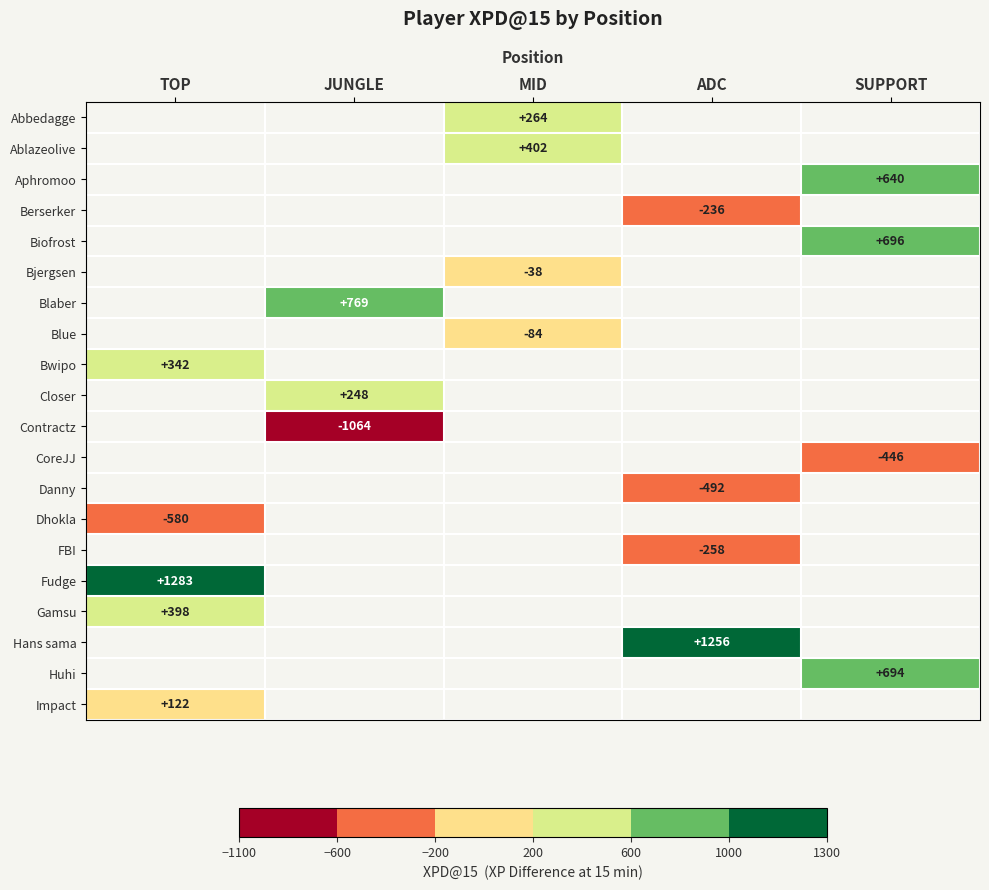

The Biofrost series shows 1145 at SUPPORT. True or false?

False